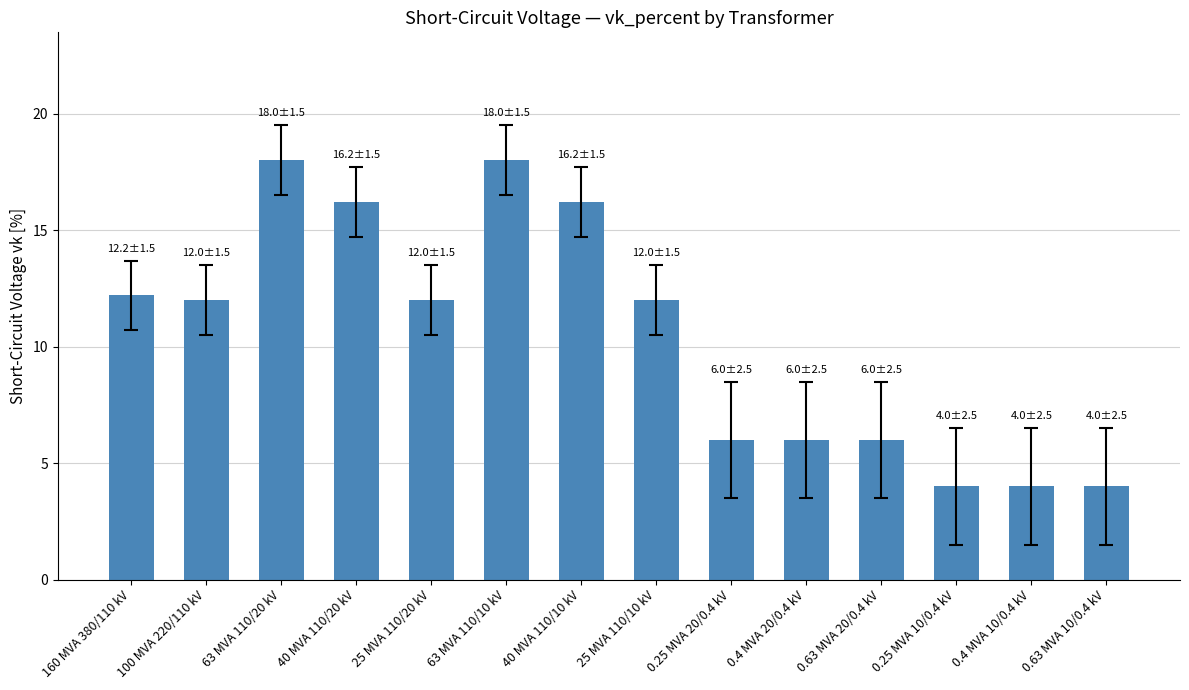

Reading left to right, list all the values displayed in this chart.

160 MVA 380/110 kV=12.2	100 MVA 220/110 kV=12.0	63 MVA 110/20 kV=18.0	40 MVA 110/20 kV=16.2	25 MVA 110/20 kV=12.0	63 MVA 110/10 kV=18.0	40 MVA 110/10 kV=16.2	25 MVA 110/10 kV=12.0	0.25 MVA 20/0.4 kV=6.0	0.4 MVA 20/0.4 kV=6.0	0.63 MVA 20/0.4 kV=6.0	0.25 MVA 10/0.4 kV=4.0	0.4 MVA 10/0.4 kV=4.0	0.63 MVA 10/0.4 kV=4.0